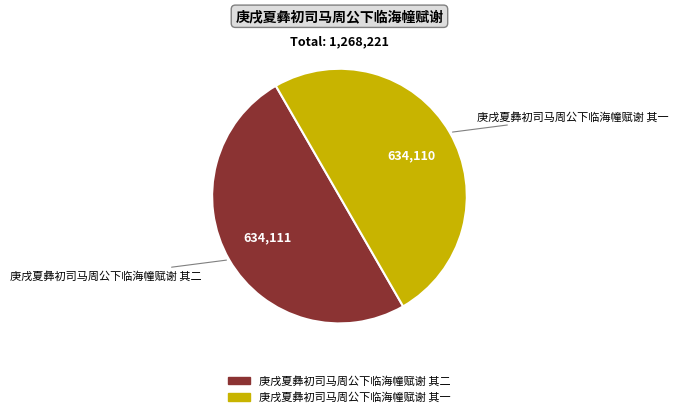

Combined, do 庚戌夏彝初司马周公下临海幢赋谢 其一 and 庚戌夏彝初司马周公下临海幢赋谢 其二 account for over 50%?

Yes